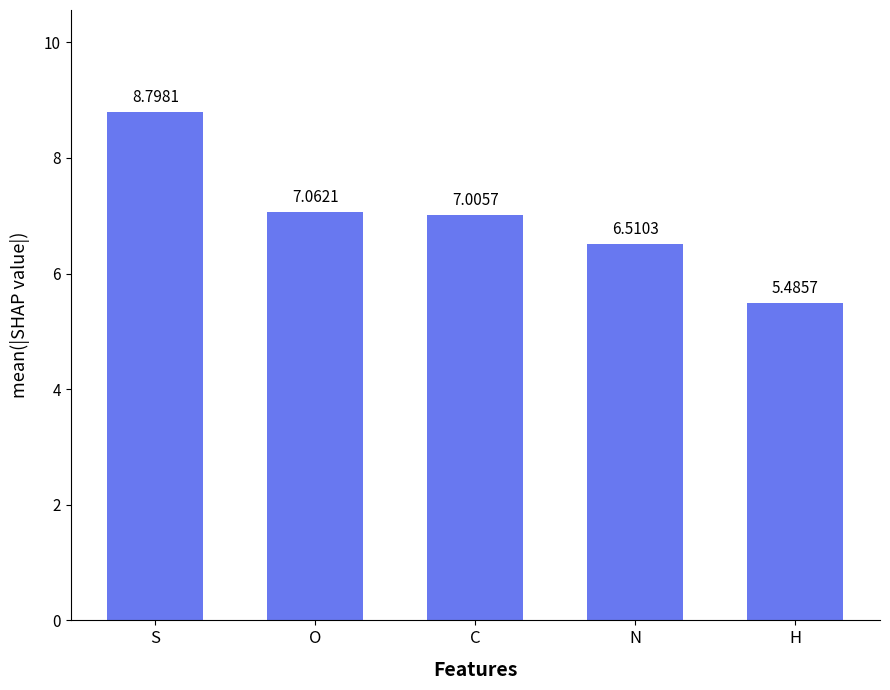

List the labels in order of value, largest first.

S, O, C, N, H